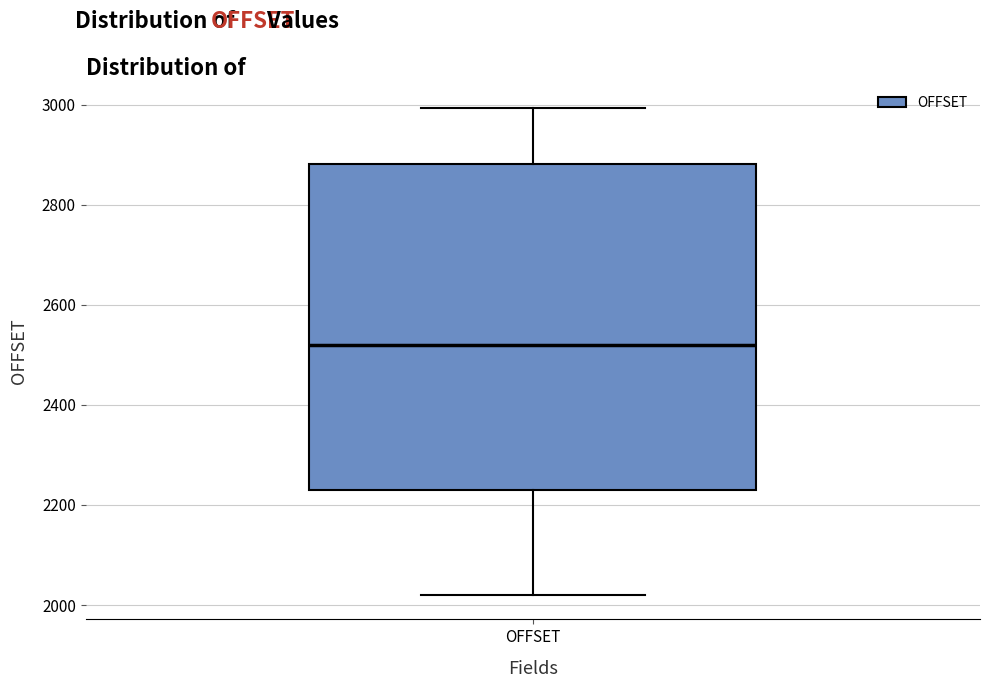

Read this box plot against the y-axis: the position of the median line, the range covered by the box, and the ends of both whiskers. The values are not printed on the chart, so give them approximately, as read against the axis.

median 2520, box 2240 to 2880, whiskers 2020 to 3000